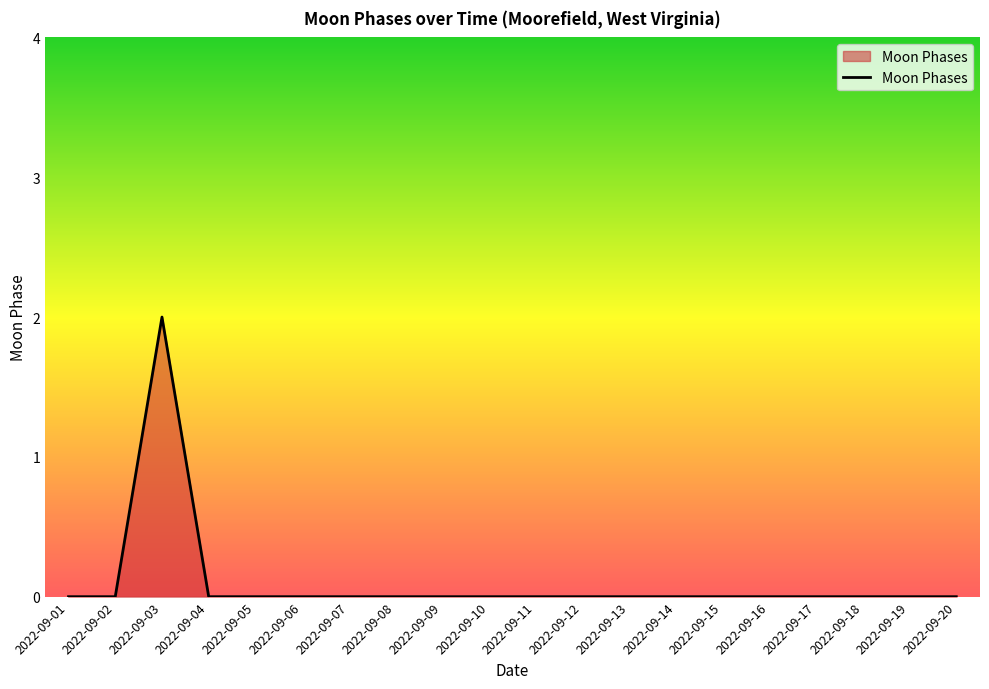

At which category does the chart reach its peak across all series?

2022-09-03